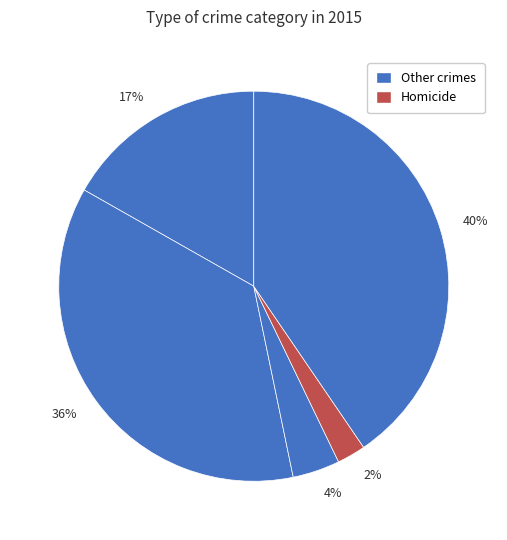

How many segments does this pie chart have?

5